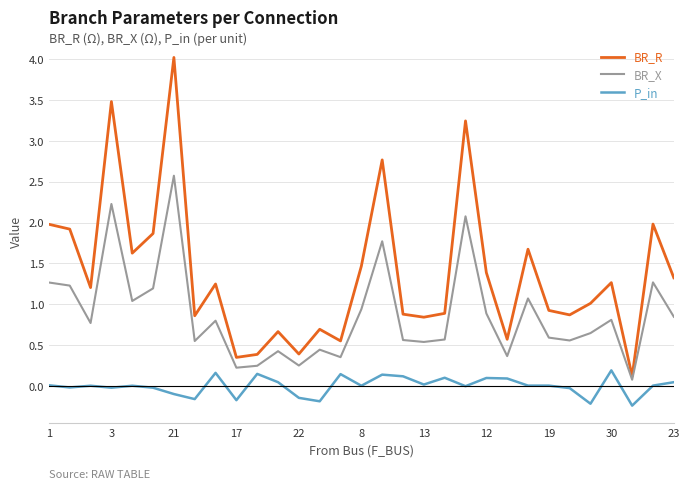

True or false: BR_X has more than 2 interior local peaks.

True